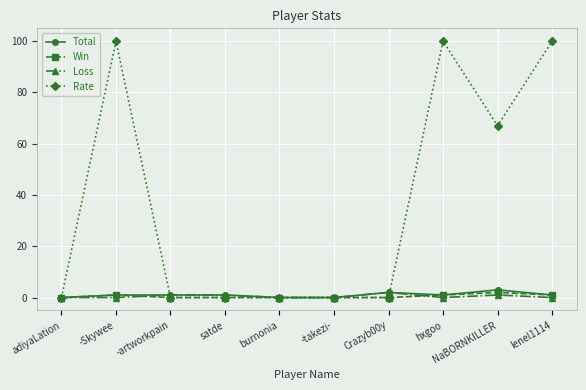

What is the highest value of the Rate series?

100